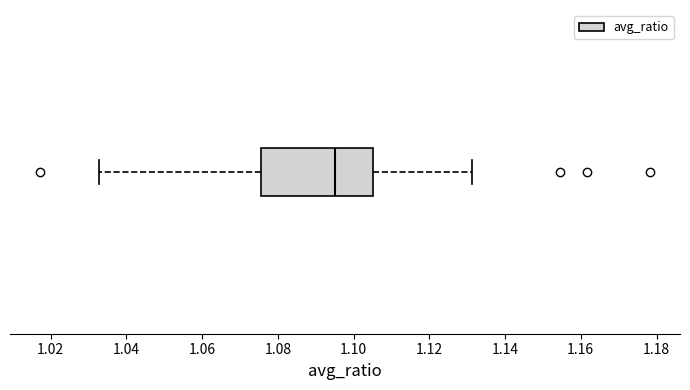

Transcribe this box plot: give where the median line is, the range the box spans, and where the two whiskers end, as read against the x-axis. The values are not printed on the chart, so give them approximately, as read against the axis.

median 1.096, box 1.076 to 1.106, whiskers 1.032 to 1.132